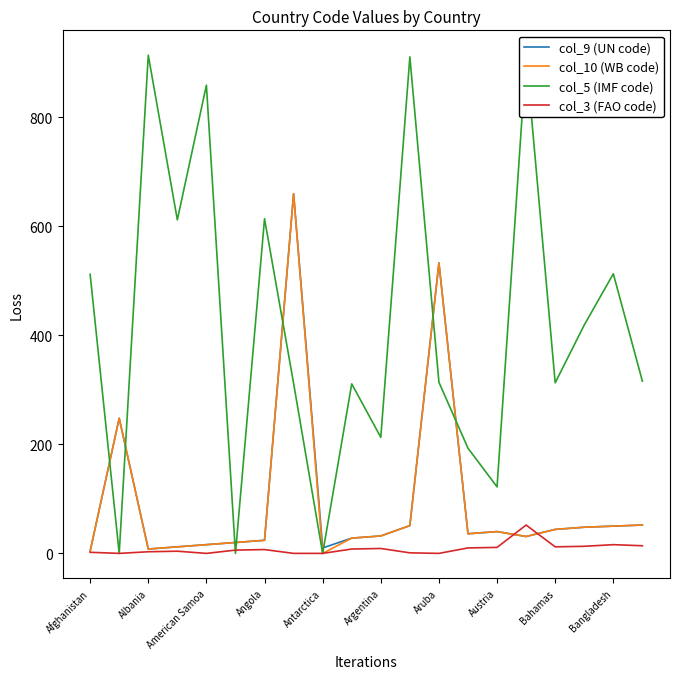

Which series has the largest range (max minus min)?

col_5 (IMF code)